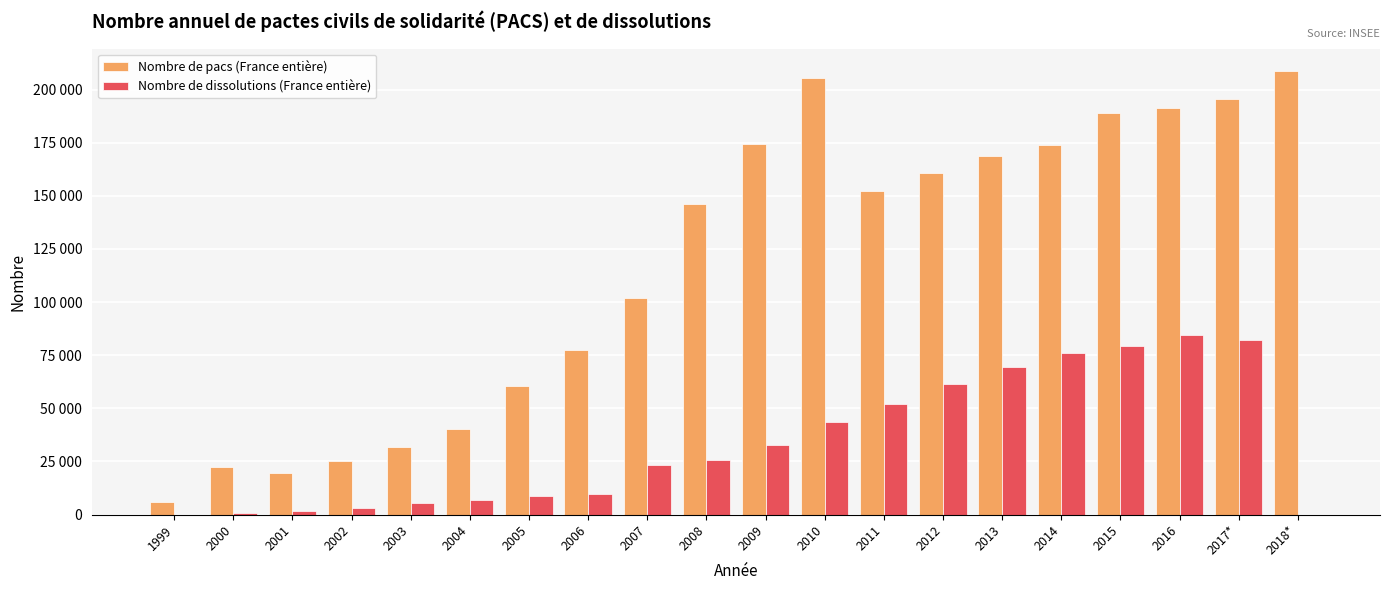

Is it true that Nombre de pacs (France entière) equals 250021 at 2008?

False